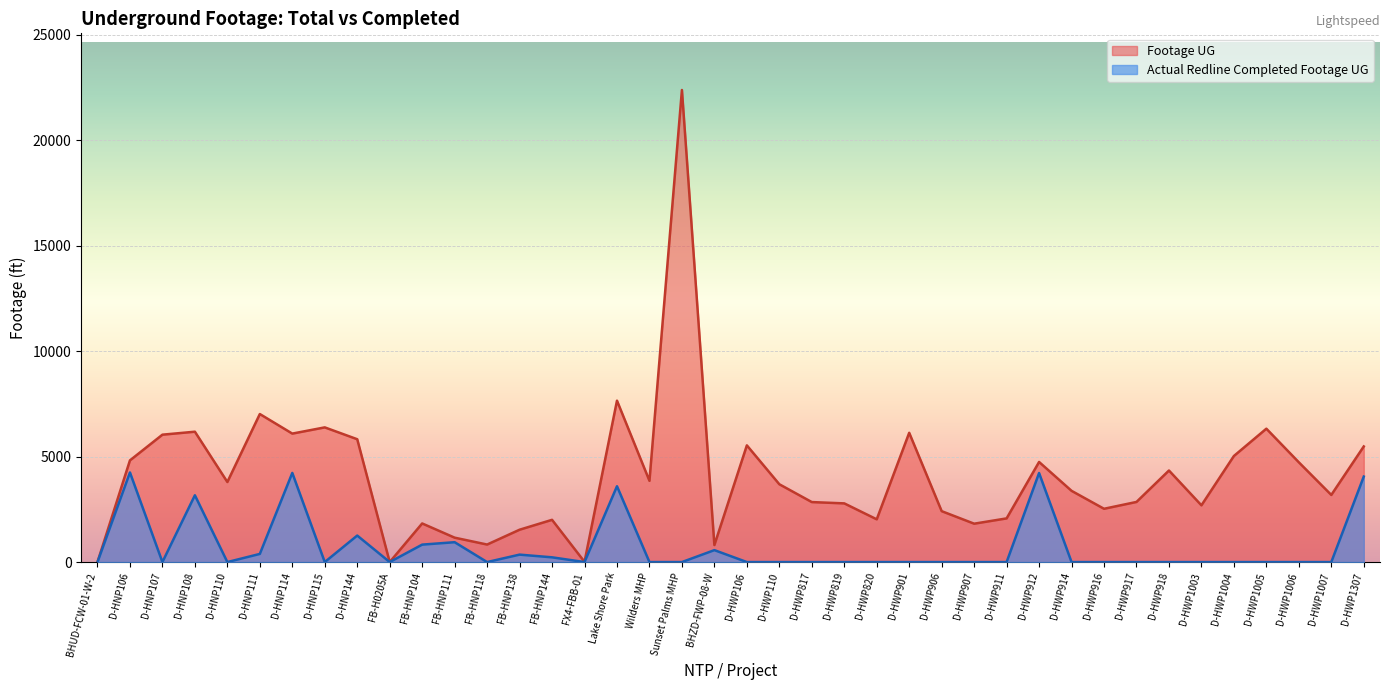

The Actual Redline Completed Footage UG series shows 1838 at D-HWP917. True or false?

False